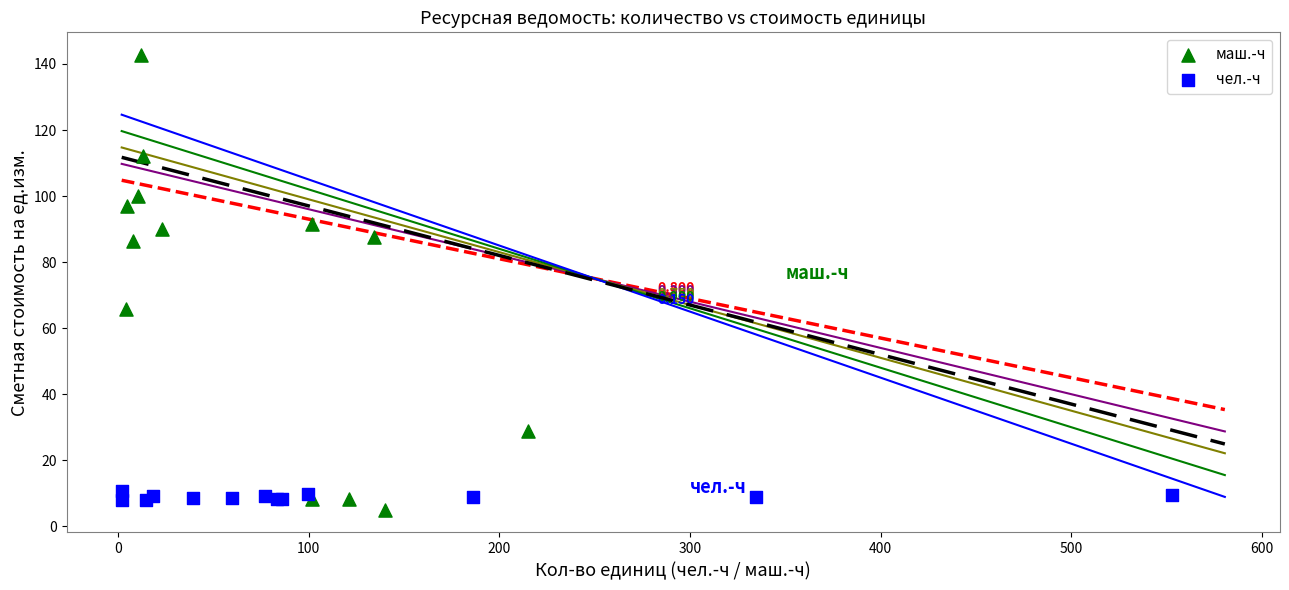

Which series has the largest Y range (max minus min)?

маш.-ч